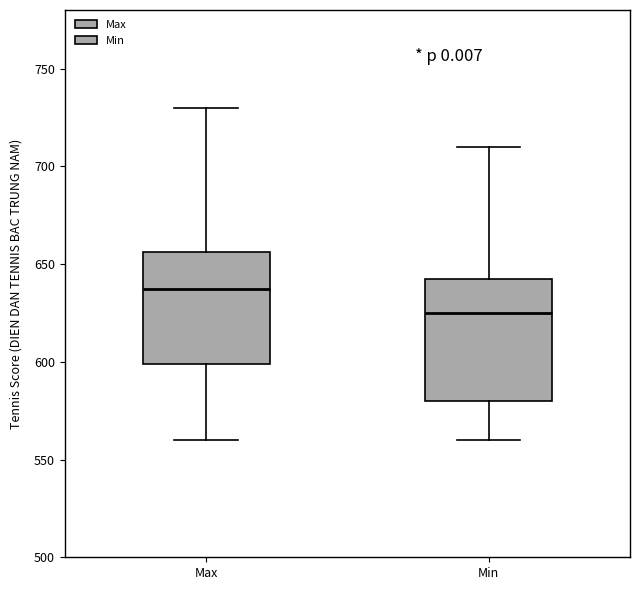

Reading left to right, read every box against the y-axis: the position of its median line, the range the box covers, and the ends of its whiskers. The values are not printed on the chart, so give them approximately, as read against the axis.

Max: median 640, box 600 to 655, whiskers 560 to 730
Min: median 625, box 580 to 645, whiskers 560 to 710